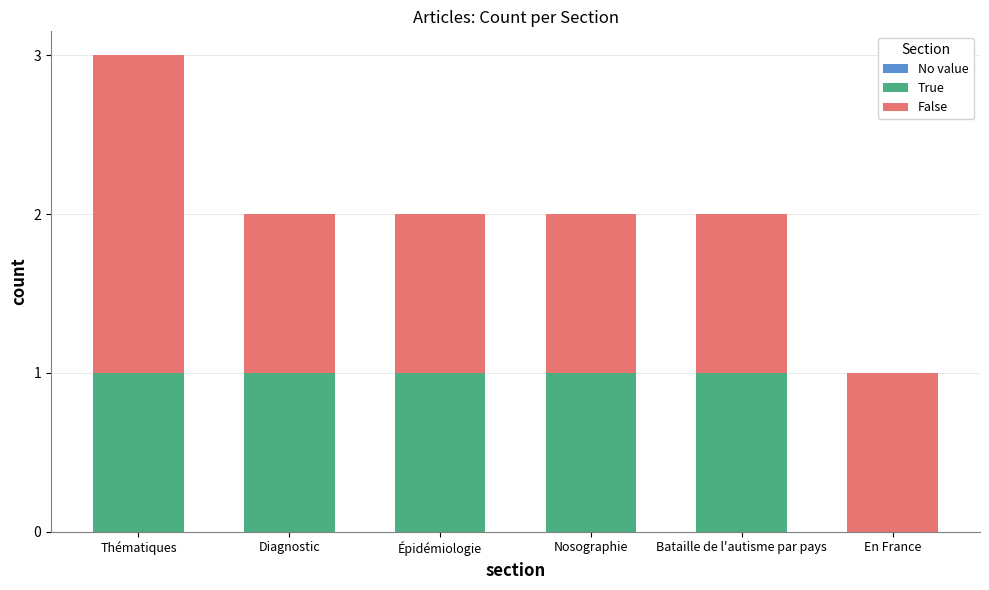

Count the number of categories in the chart.

6